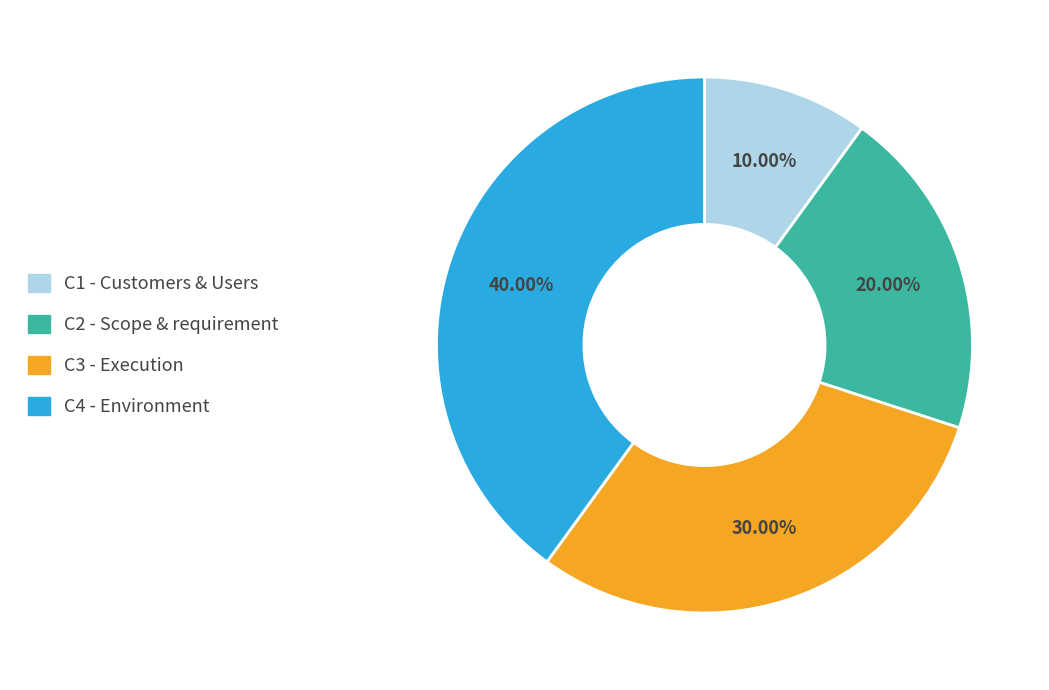

True or false: C3 - Execution accounts for 17% of the total.

False